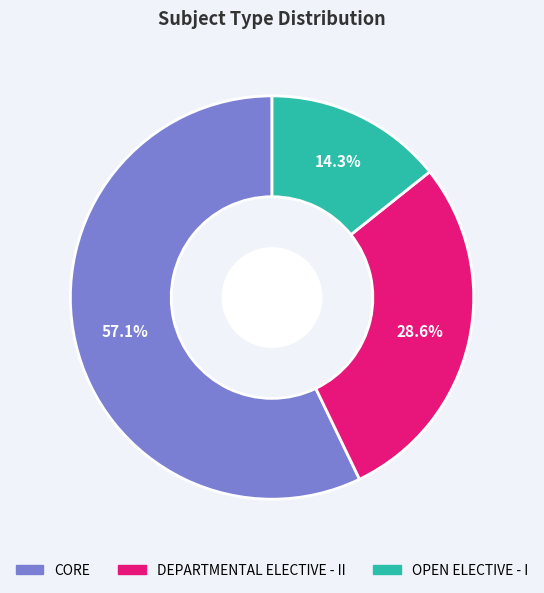

Is the sum of OPEN ELECTIVE - I and CORE greater than half?

Yes